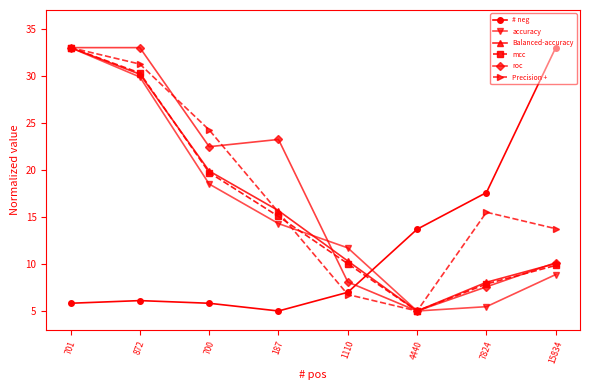

How many lines are shown in the chart?

6